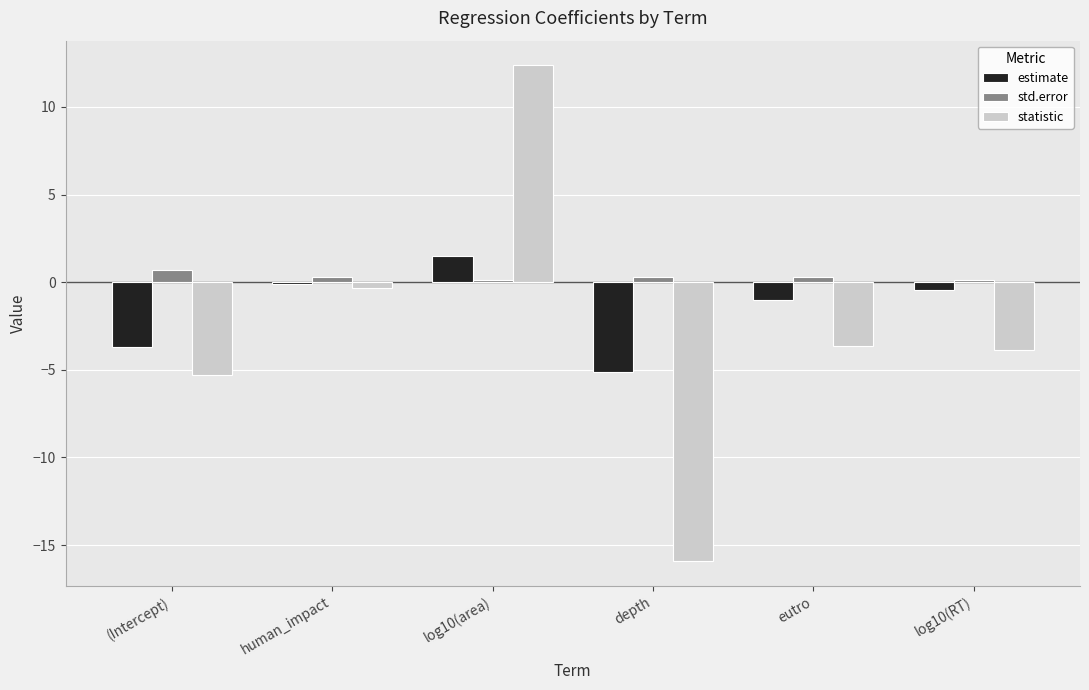

The statistic series shows -0.3 at human_impact. True or false?

True